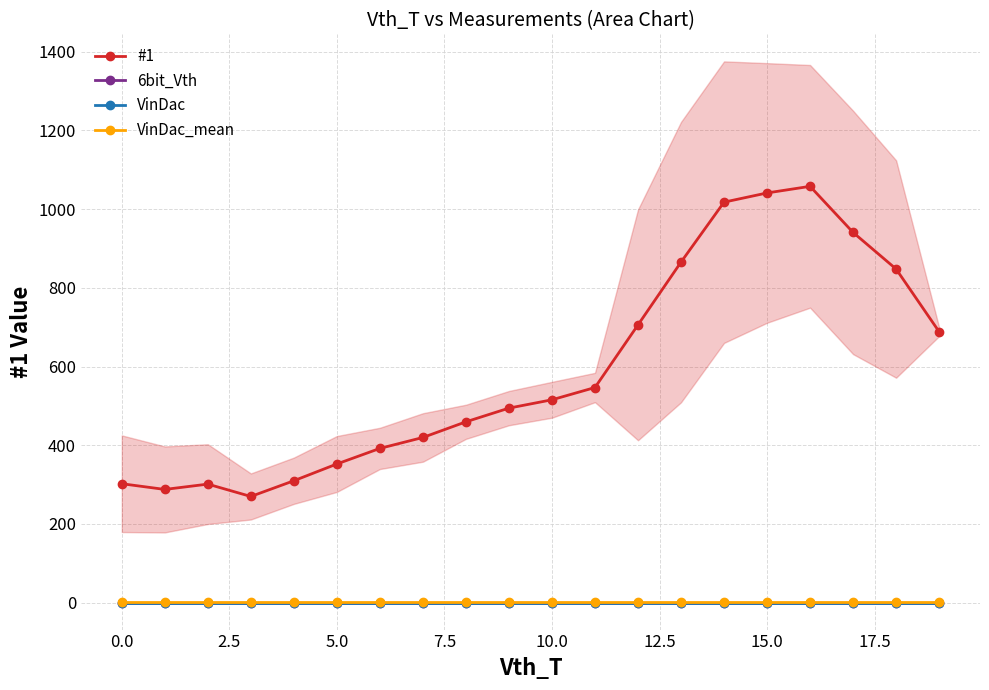

How many categories are shown in the chart?

20